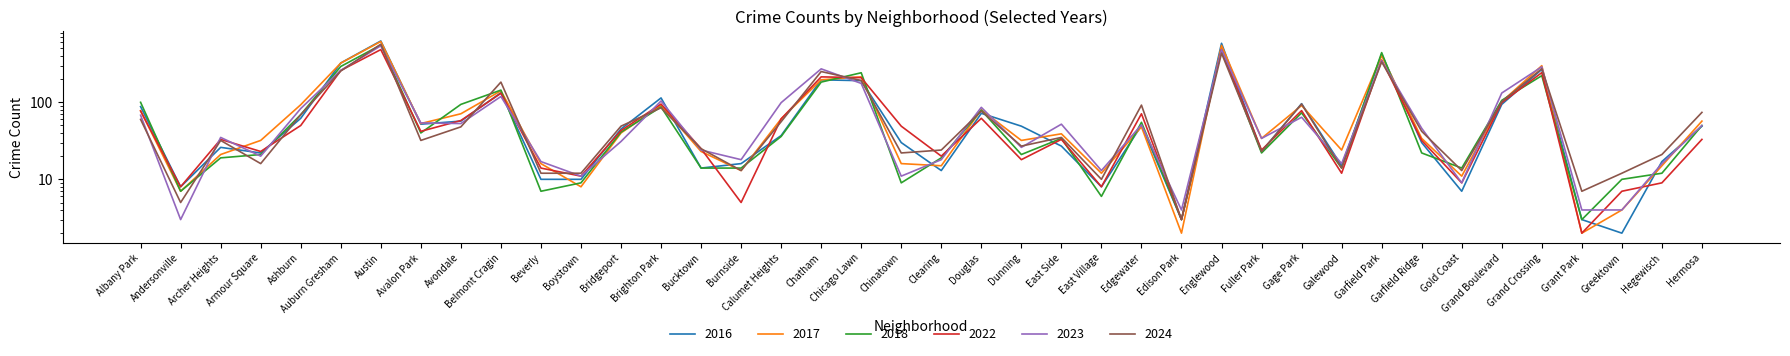

Where is the first local minimum for 2017?

Andersonville